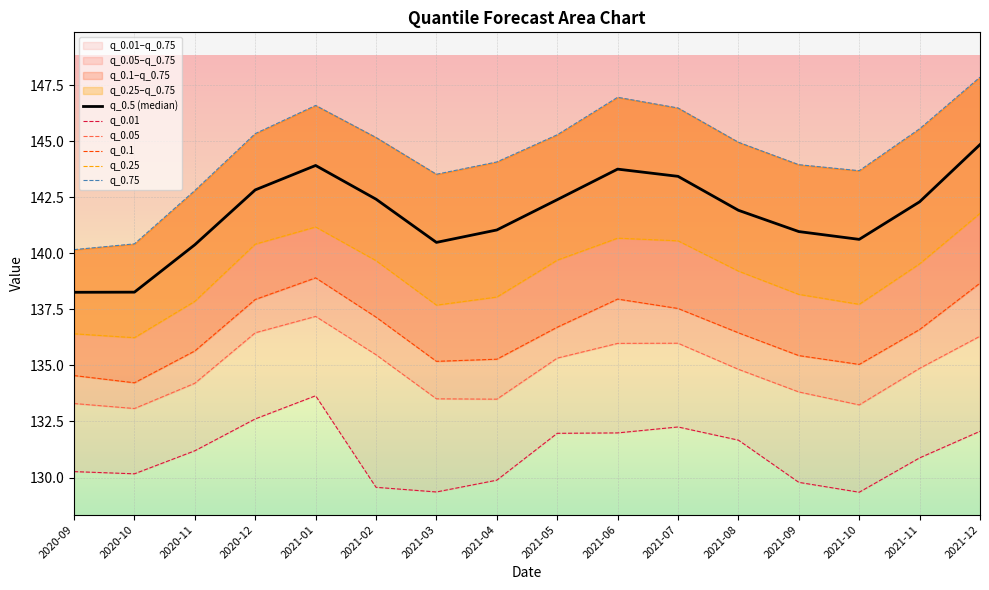

Is the value of q_0.1 at 2021-08 greater than the value of q_0.75 at 2021-12?

No